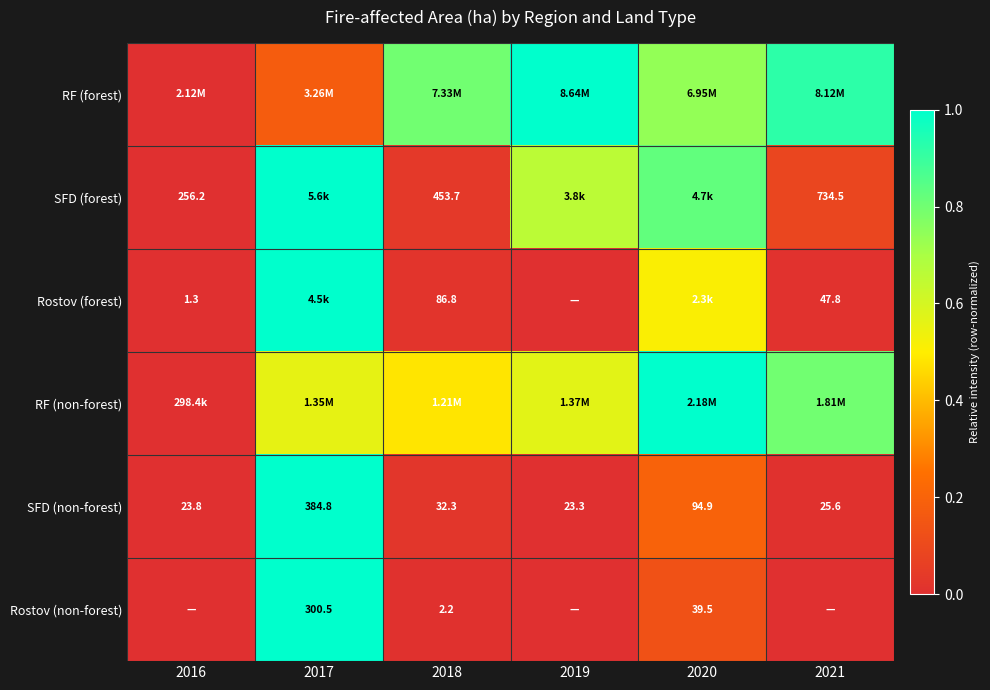

Is the value of SFD (forest) at 2021 greater than the value of Rostov (forest) at 2018?

Yes